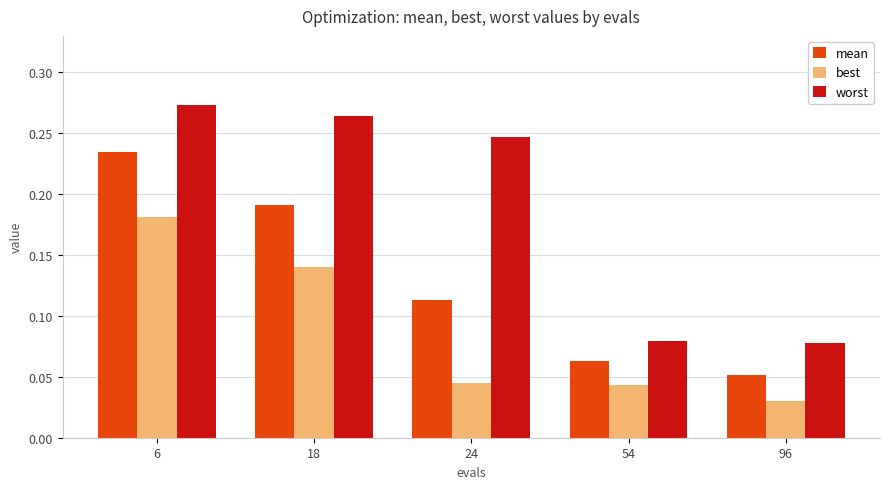

At which label is mean closest to 0?

96